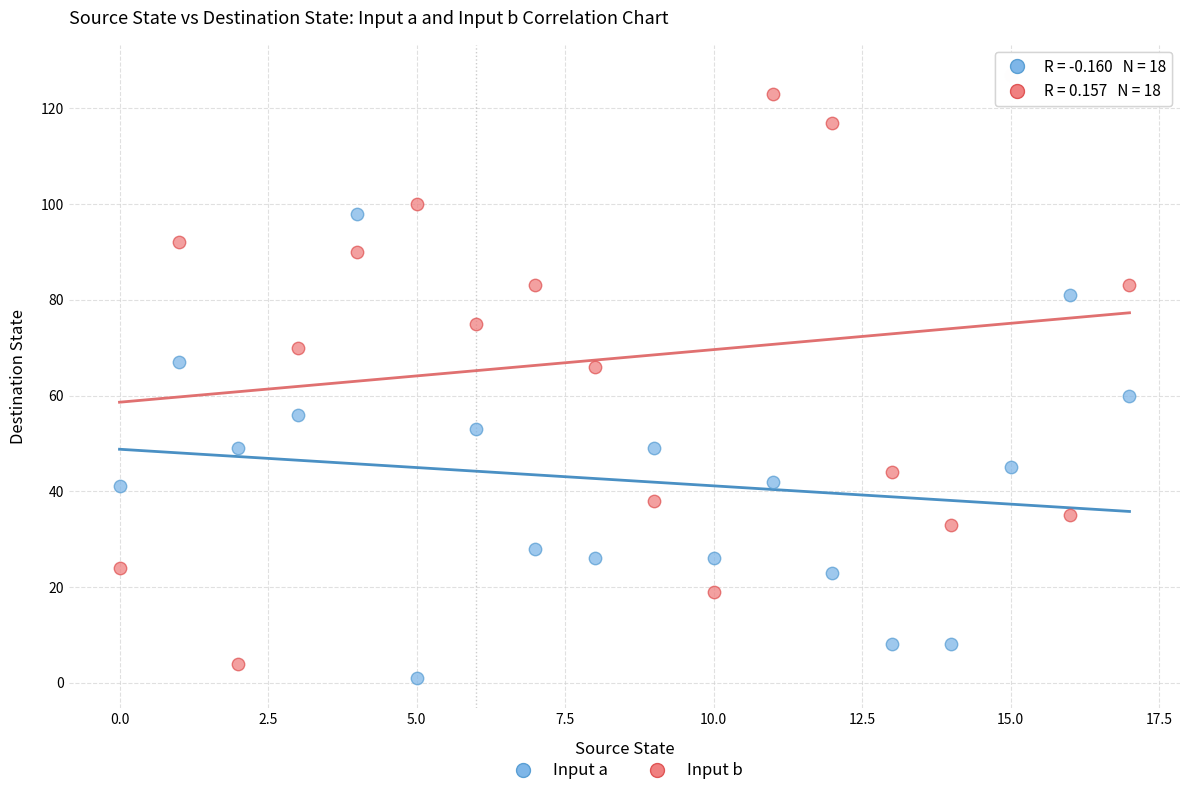

Across all data points, what is the range of Y values (max minus min)?

126